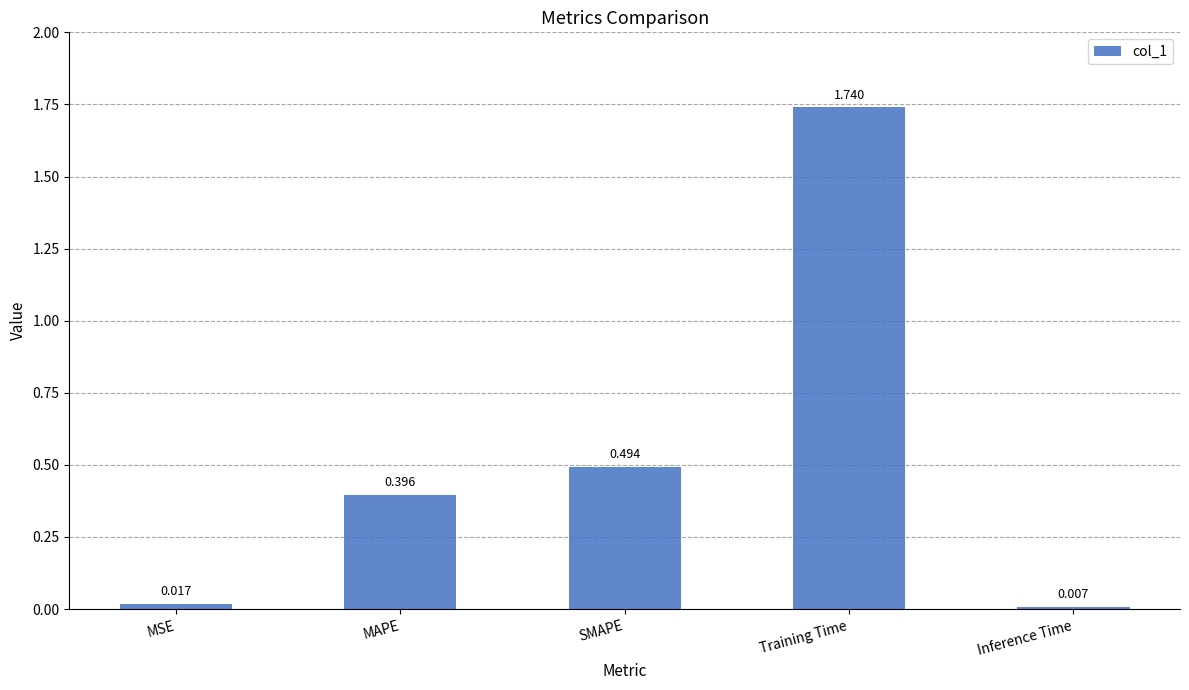

What is the change in value from MSE to SMAPE?

+0.5